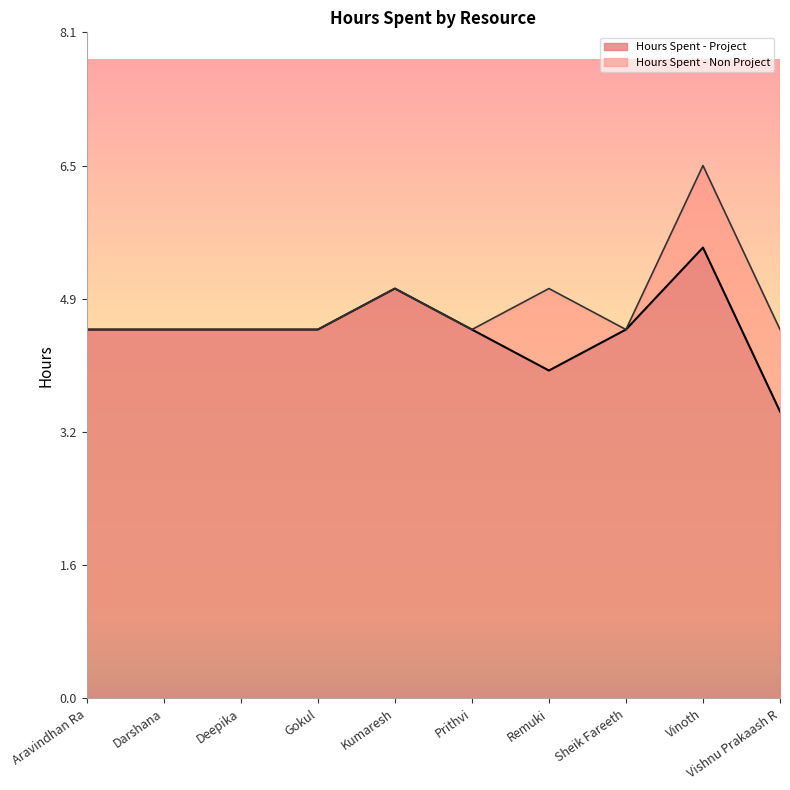

Reading left to right, extract all data points from this chart.

Aravindhan Ra=4.5	Darshana=4.5	Deepika=4.5	Gokul=4.5	Kumaresh=5.0	Prithvi=4.5	Remuki=4.0	Sheik Fareeth=4.5	Vinoth=5.5	Vishnu Prakaash R=3.5